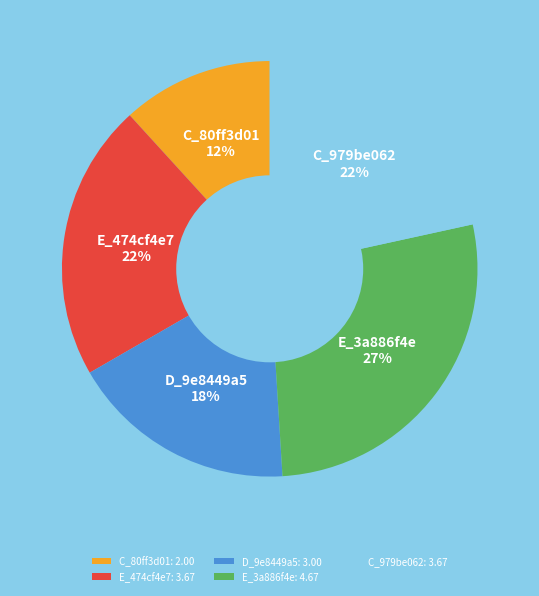

How many segments does this pie chart have?

5